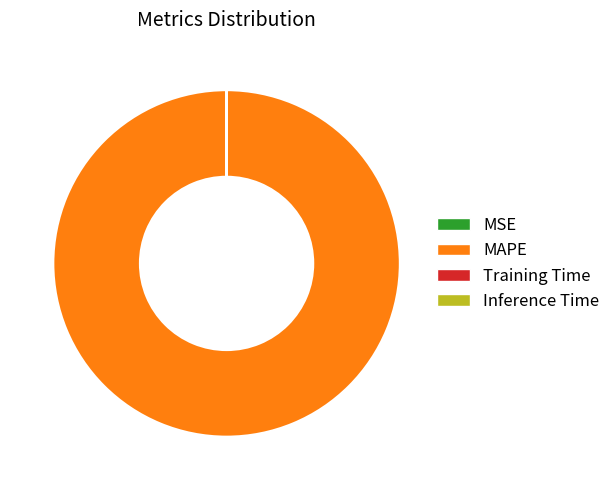

Does any single category account for the majority?

Yes